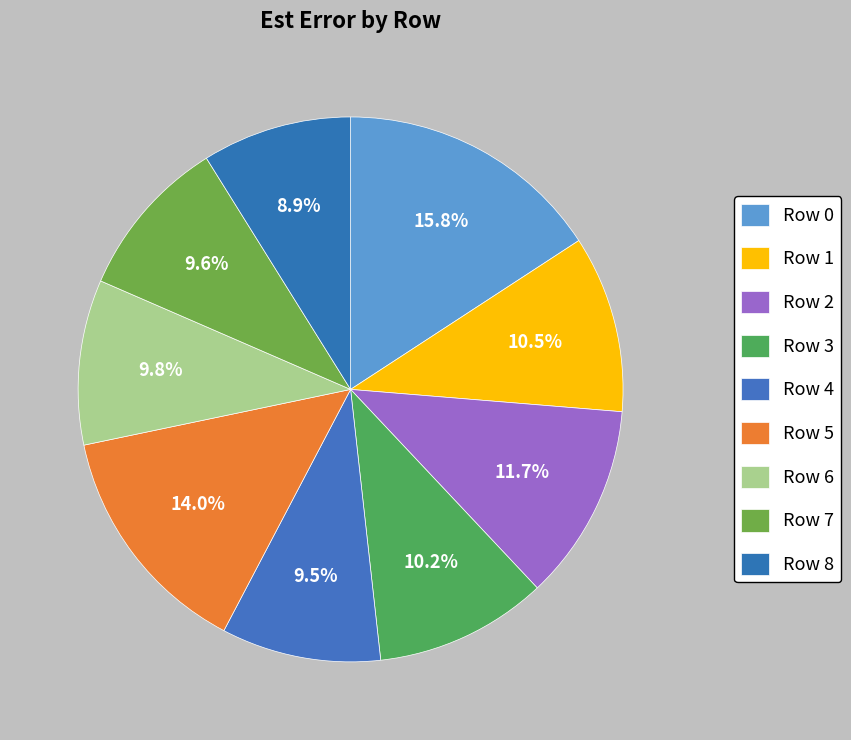

Count the number of slices in the pie.

9